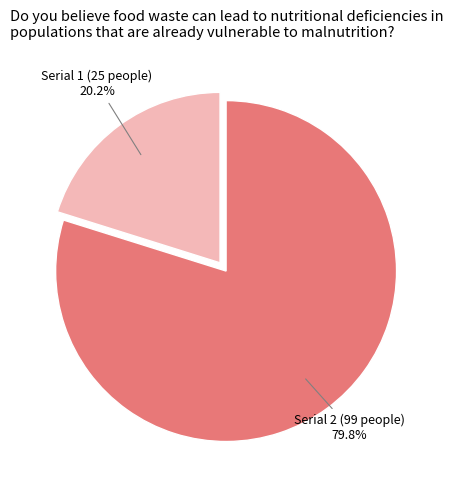

Does any single category account for the majority?

Yes